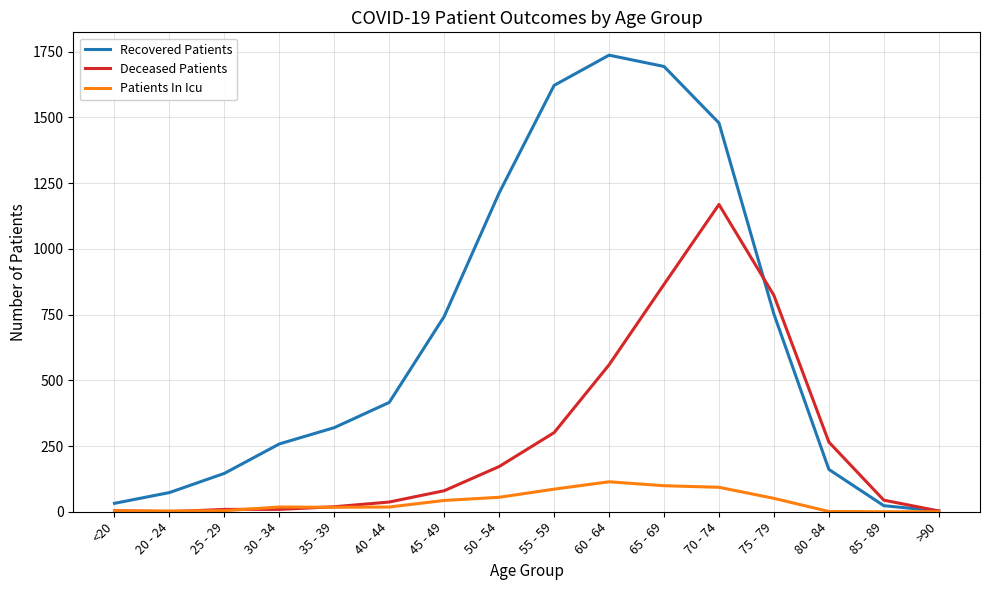

Is the value of Recovered Patients at >90 greater than the value of Deceased Patients at 35 - 39?

No